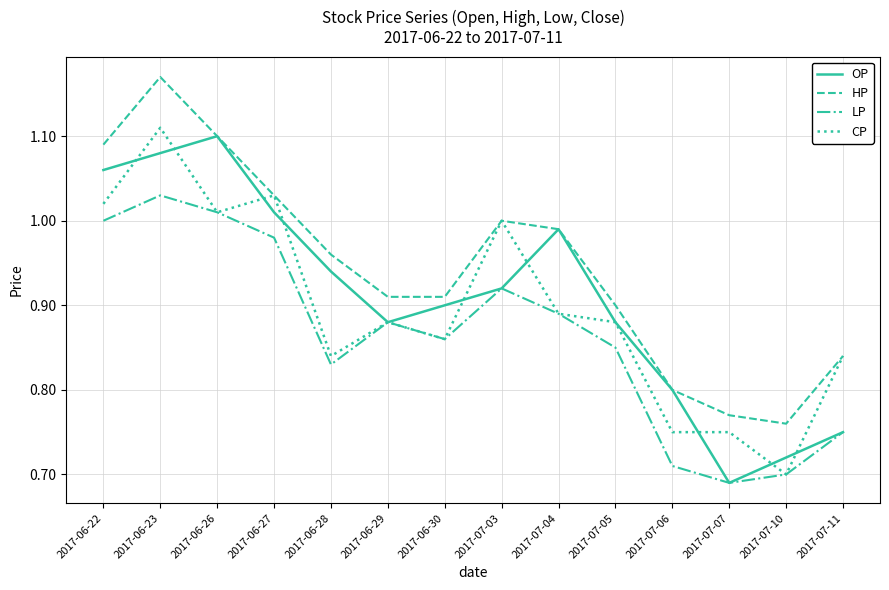

The CP series shows 1.0 at 2017-06-22. True or false?

True